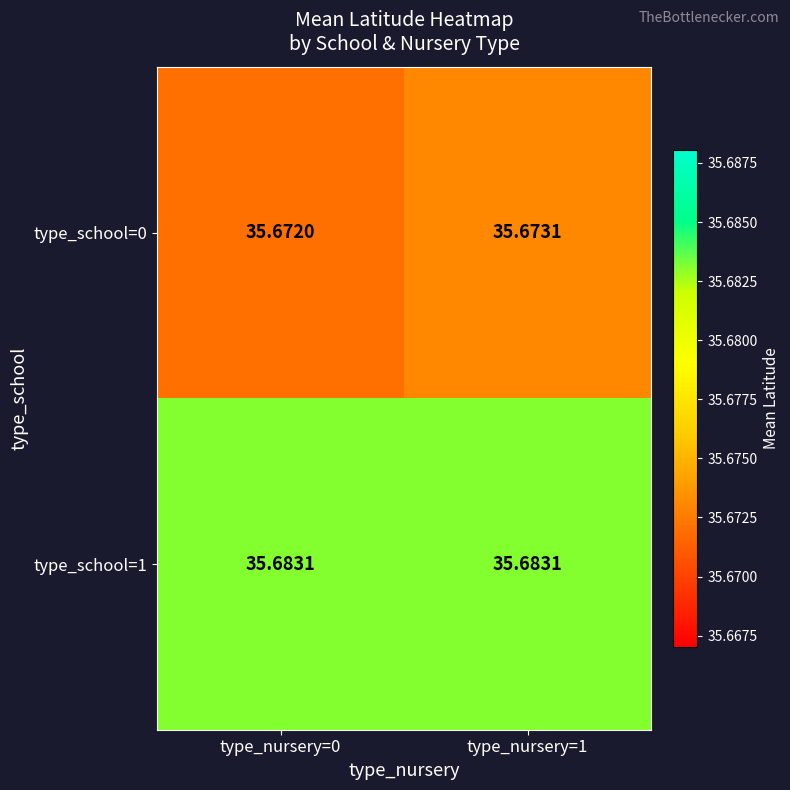

Is the value of type_school=0 at type_nursery=1 greater than the value of type_school=1 at type_nursery=1?

No